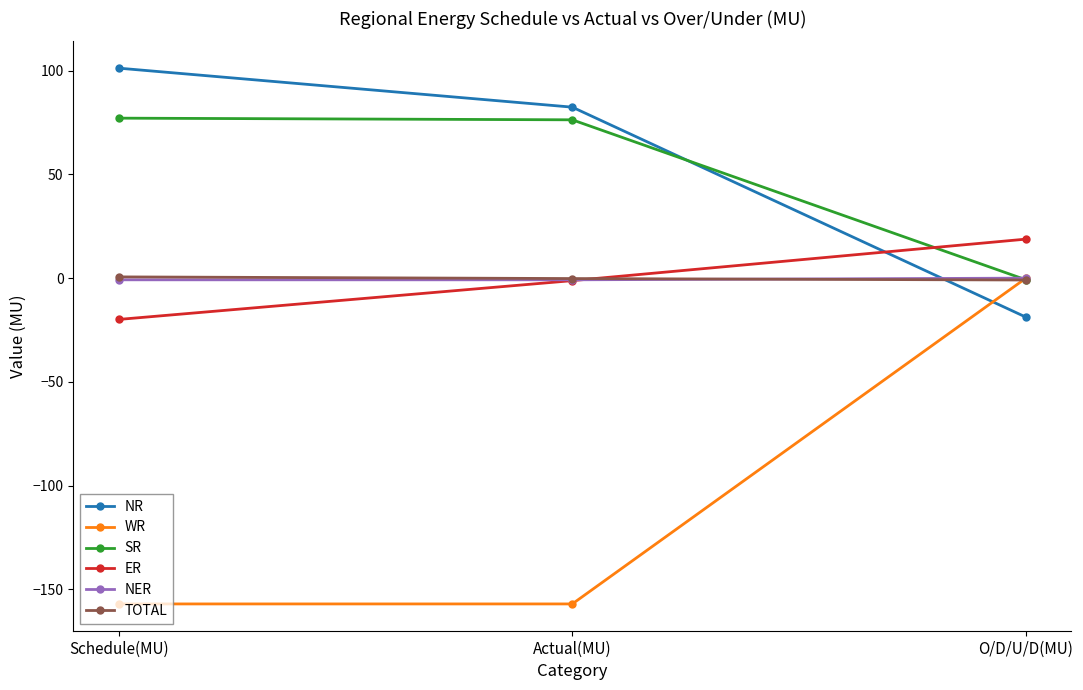

What is the label of the 2nd point from the left?

Actual(MU)